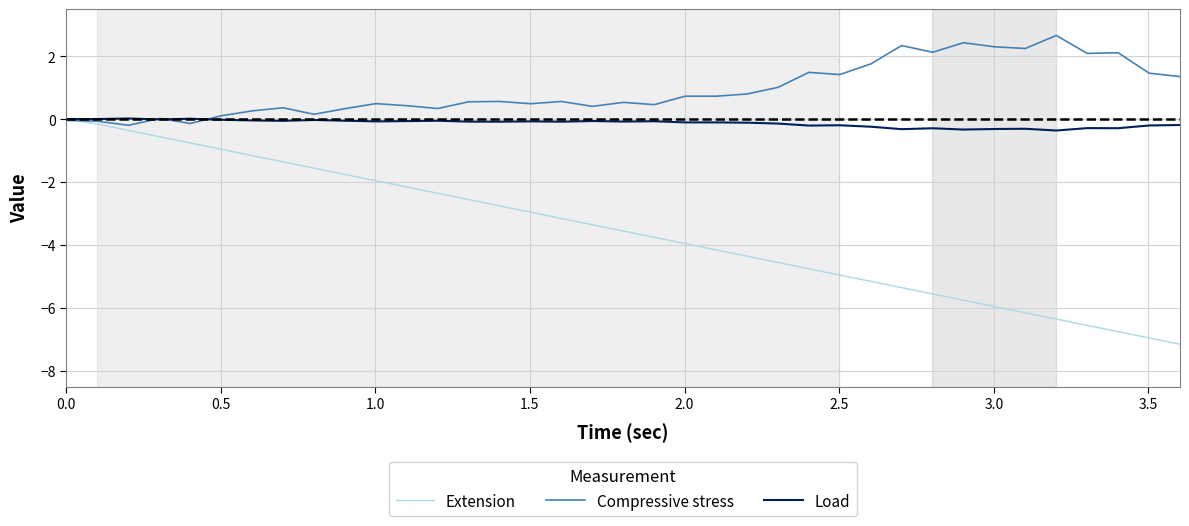

What is the greatest value displayed?

2.7